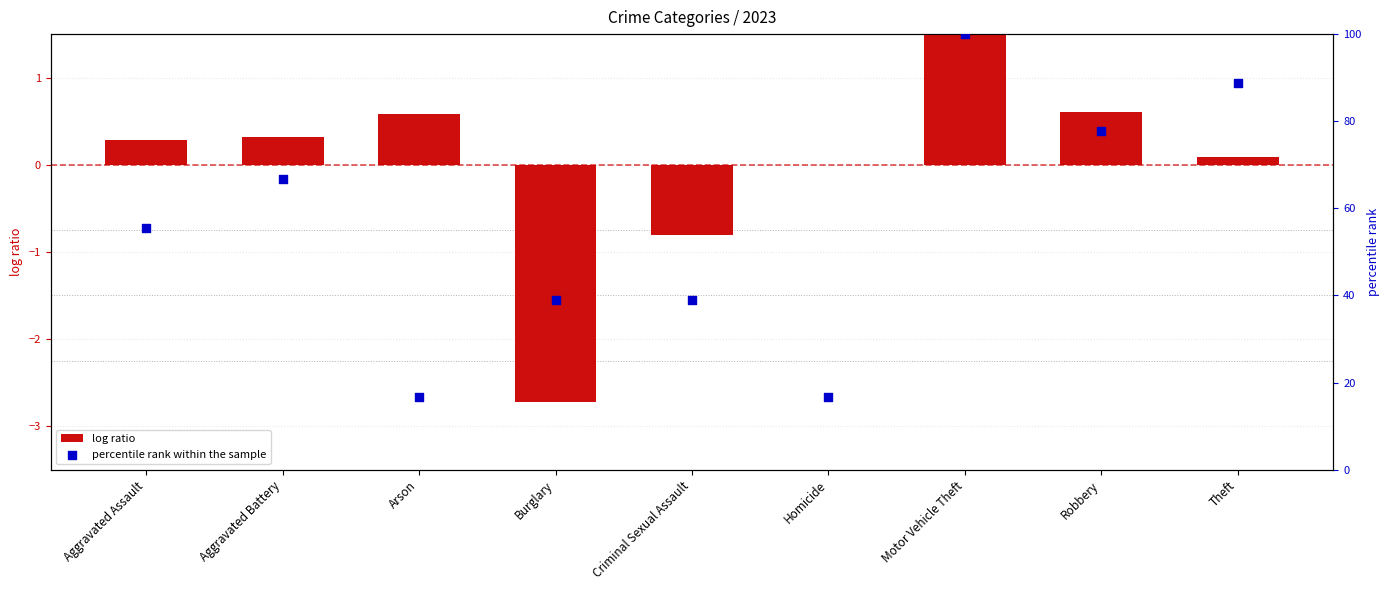

Which series contains the highest Y value?

percentile rank within the sample